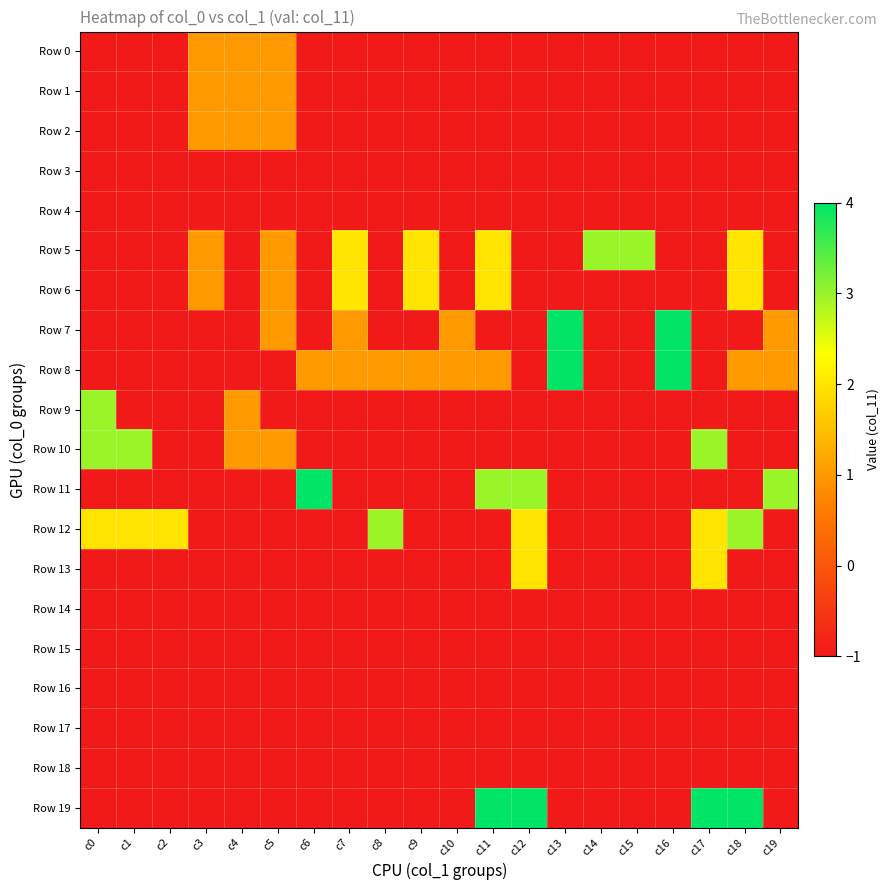

What is the difference between the highest and lowest values at c5?

2